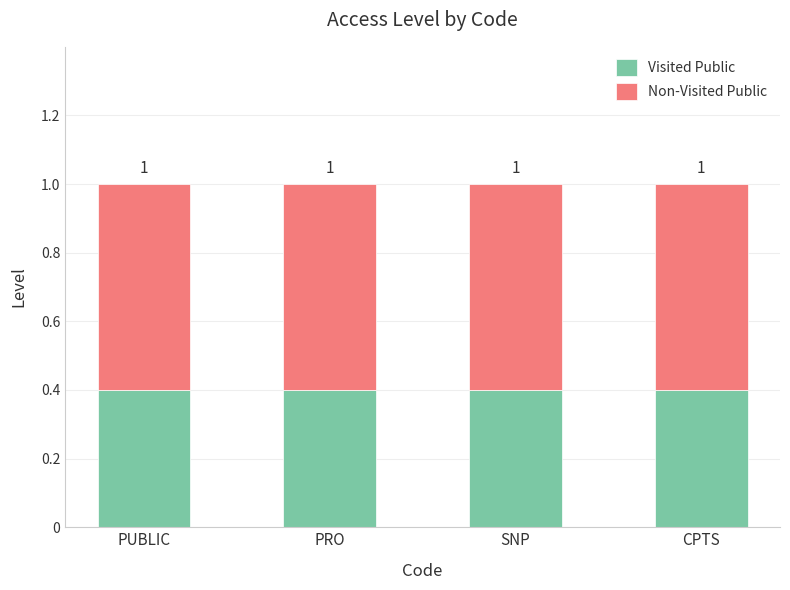

Are the bars horizontal?

No